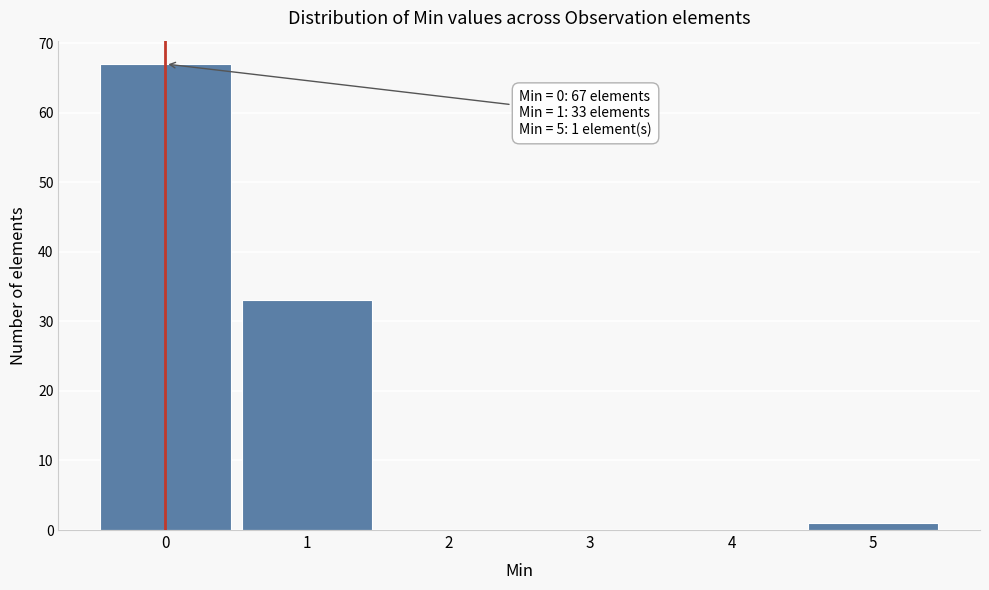

Over which range of the x-axis is the bar tallest?

-0.5 to 0.5